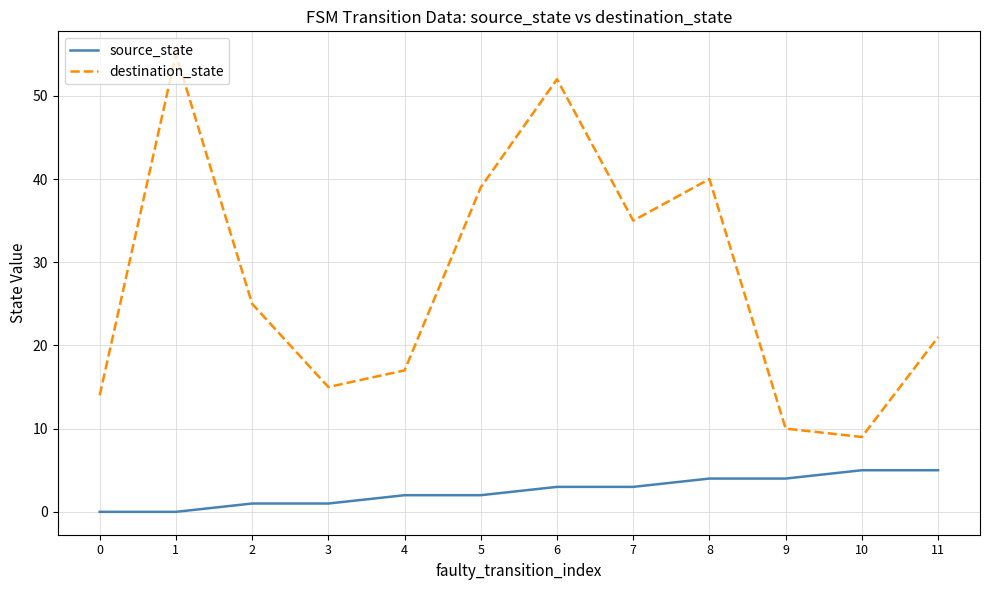

Between 0 and 4, which series saw the biggest shift?

destination_state